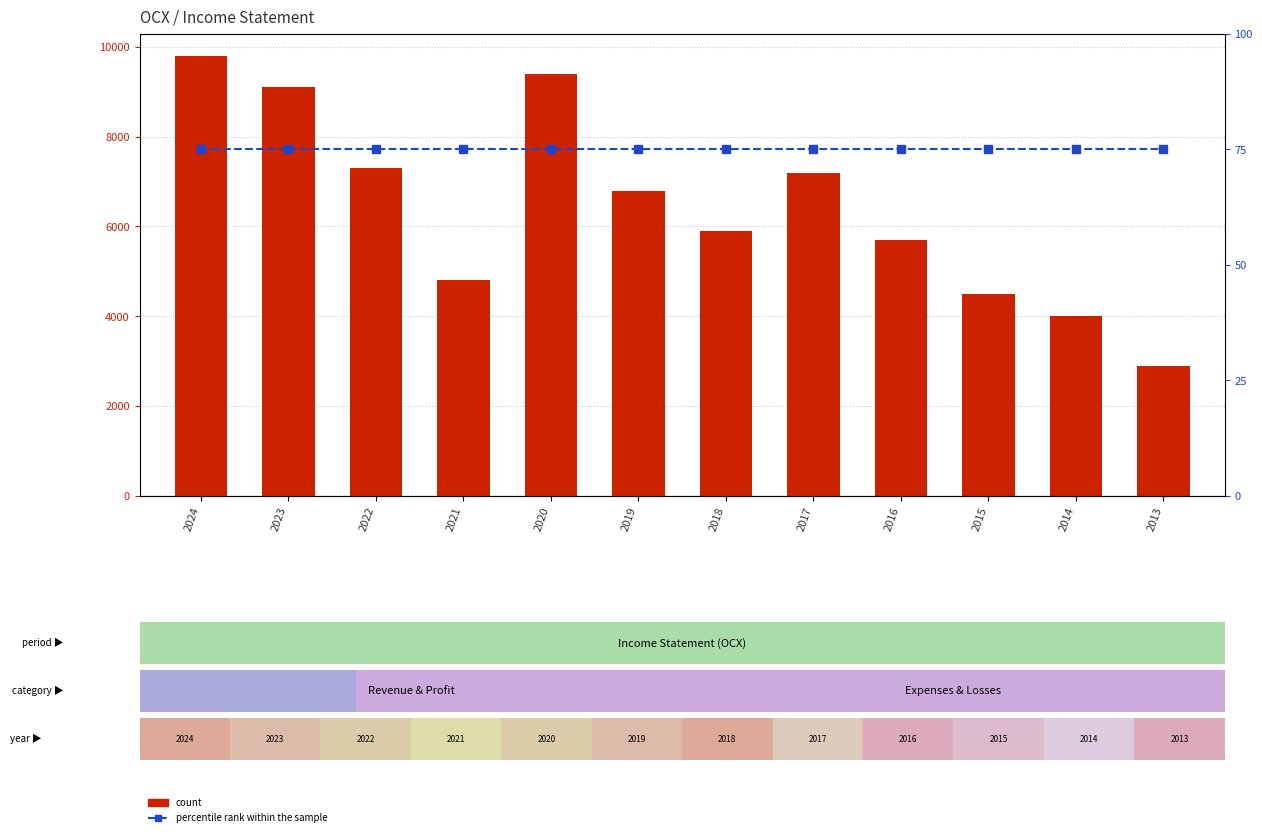

What is the greatest value displayed?

9800